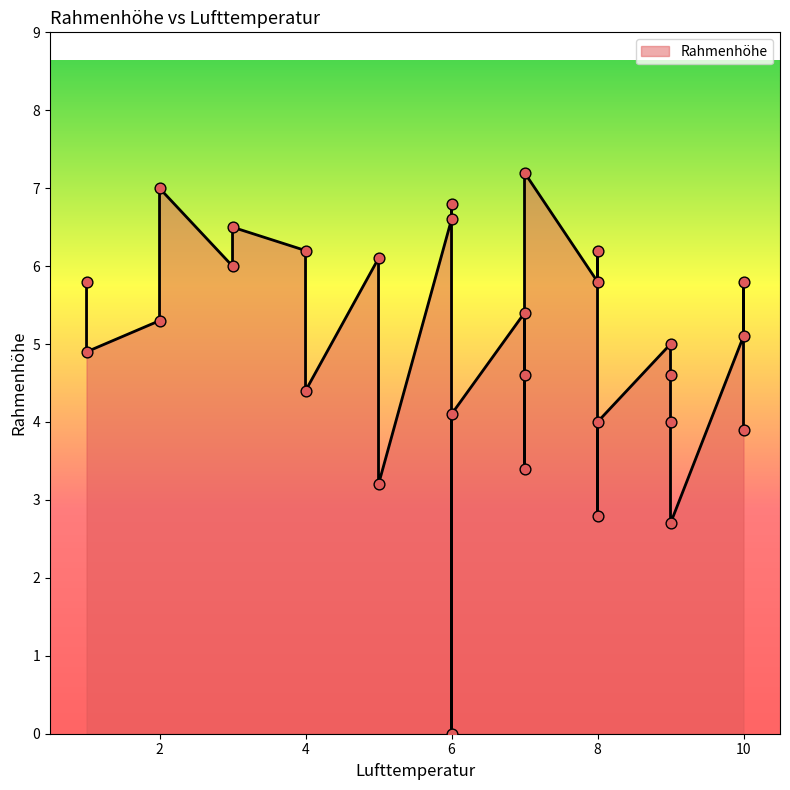

What is the change in value from 10 to 5?

-1.9